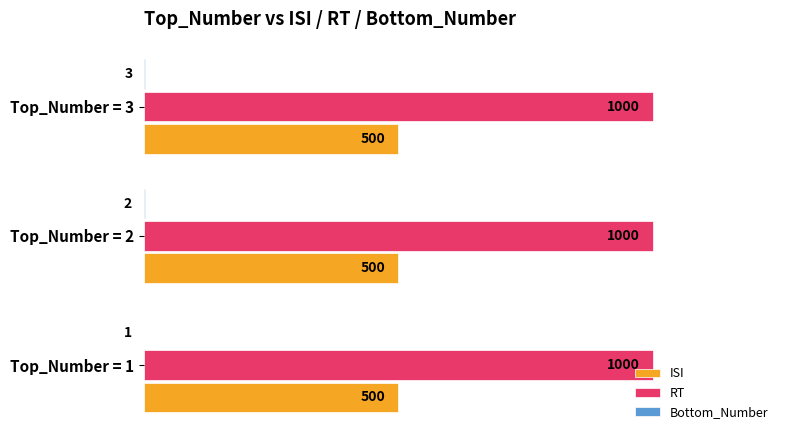

What are all the series names shown in the legend?

ISI, RT, Bottom_Number